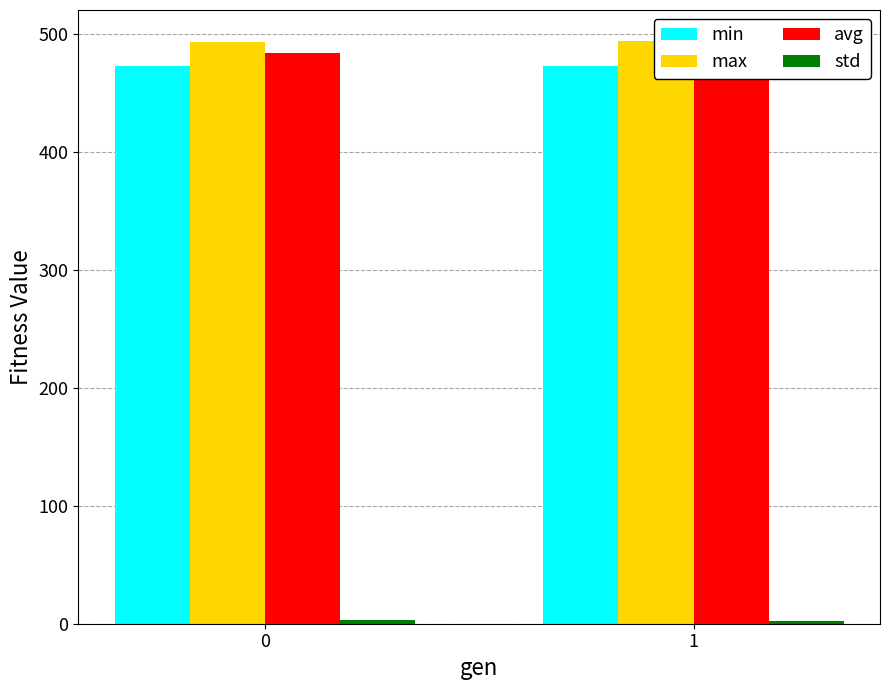

Is it true that std equals 1.1 at 0?

False